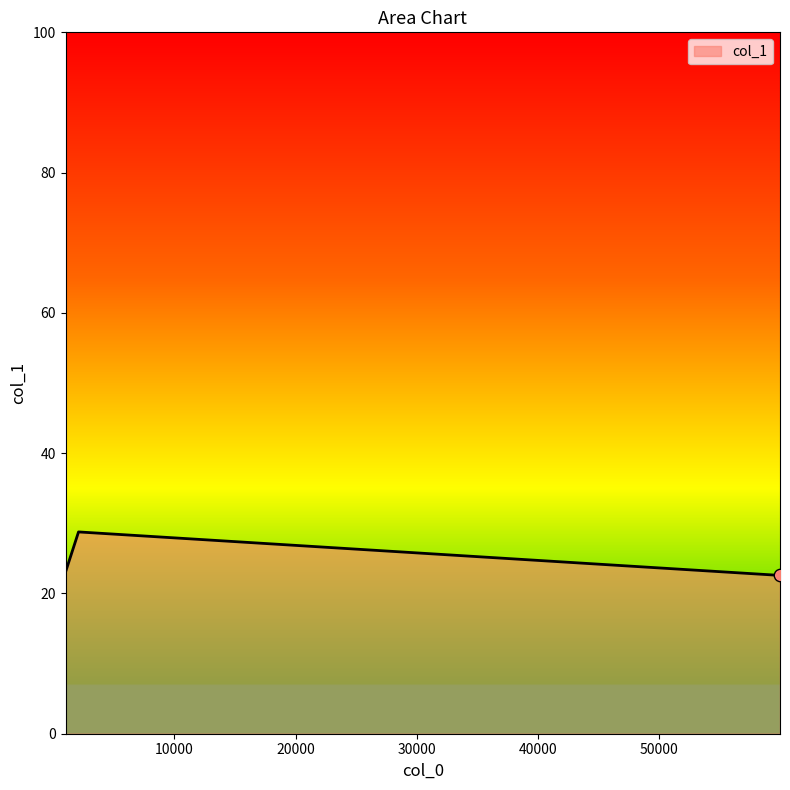

What is the average value?

24.8